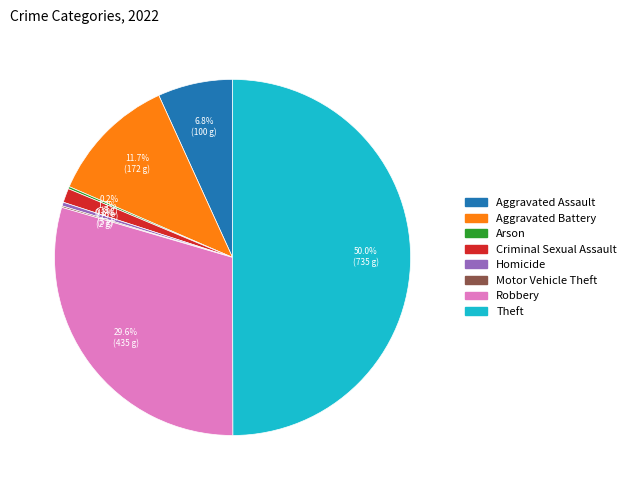

Between Robbery and Aggravated Assault, which is larger?

Robbery